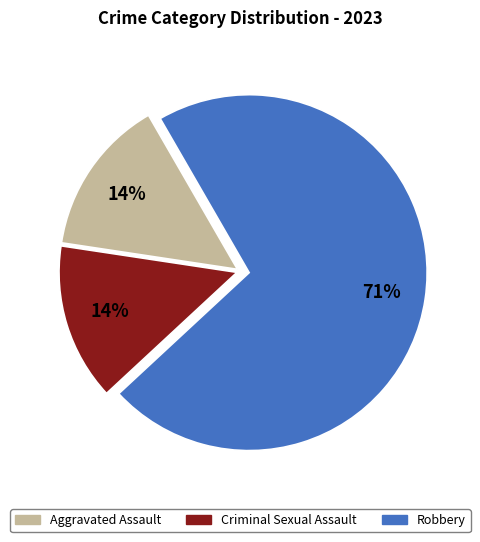

True or false: Robbery accounts for 61% of the total.

False